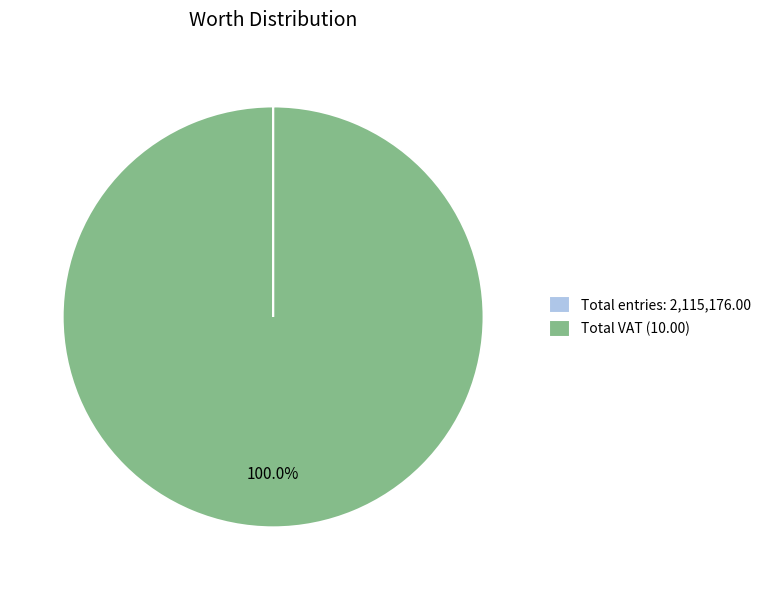

Does Total VAT (10.00) account for over 50% of the chart?

Yes